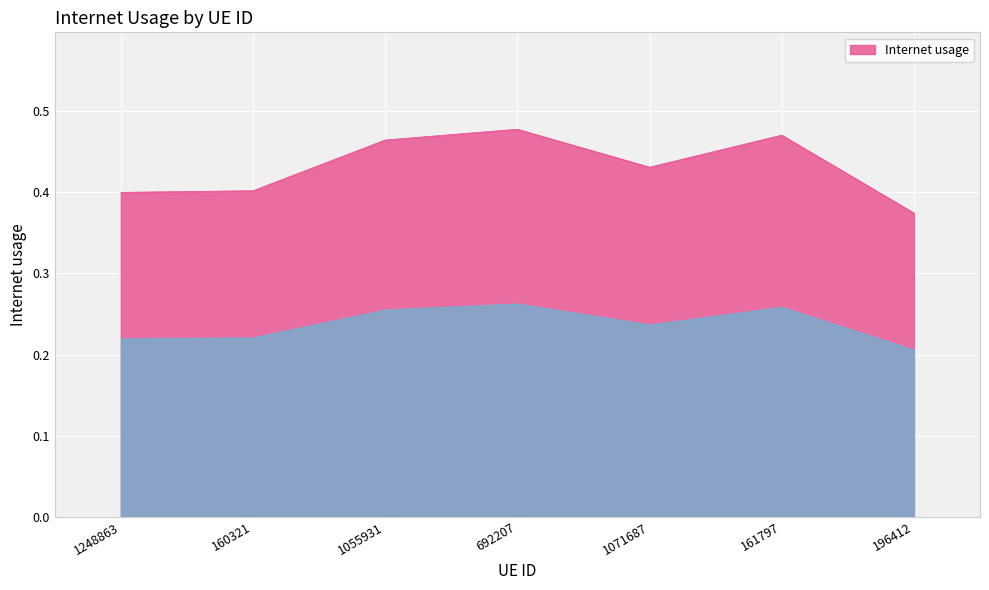

What is the change in value from 1248863 to 692207?

+0.1